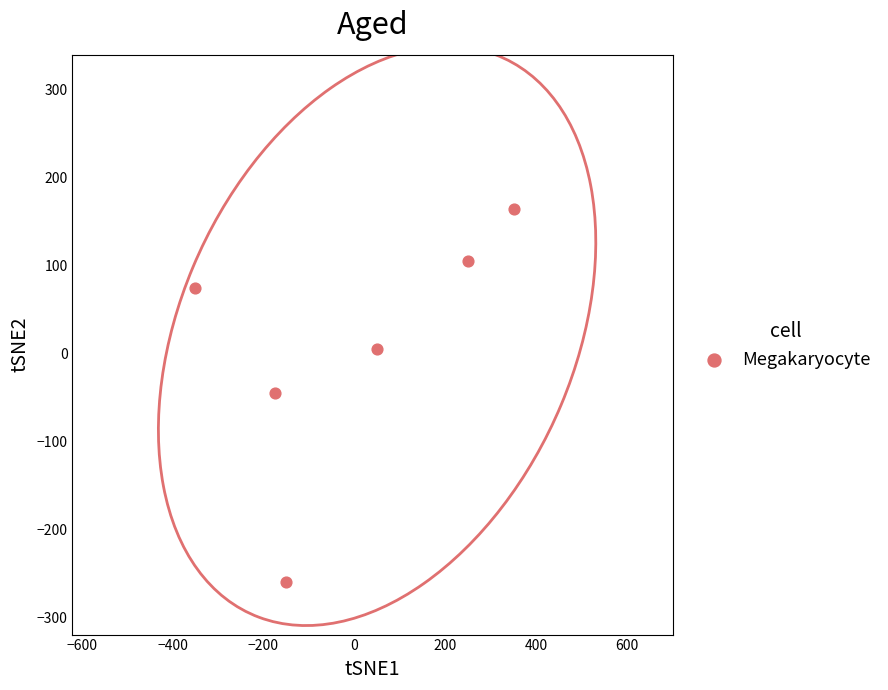

What is the average X value?

-4